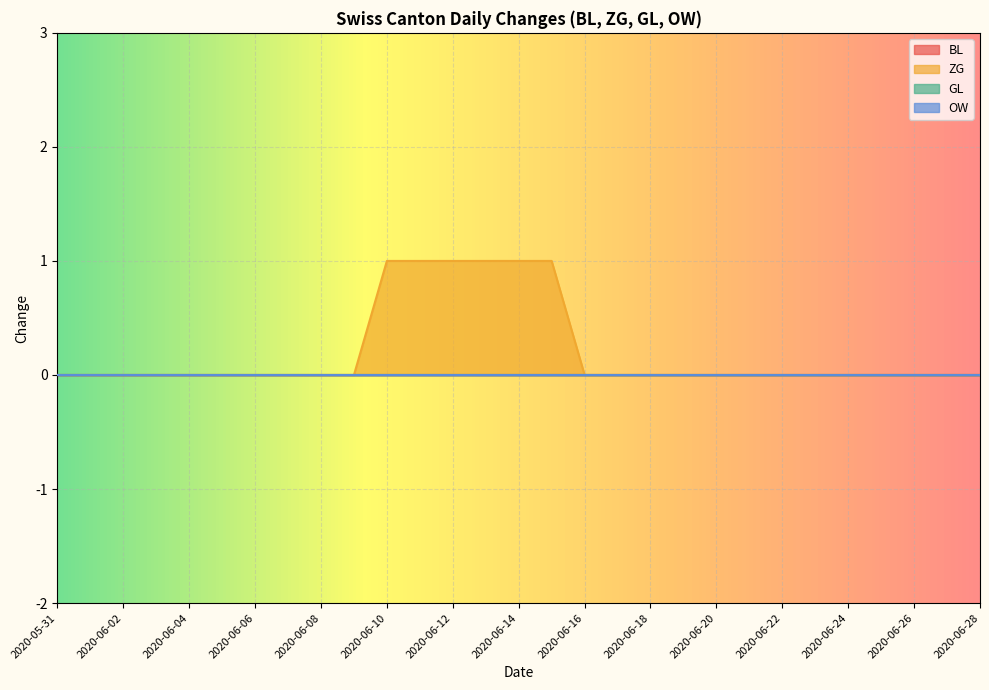

Rank the series at 2020-06-26 from highest to lowest value.

BL, ZG, GL, OW